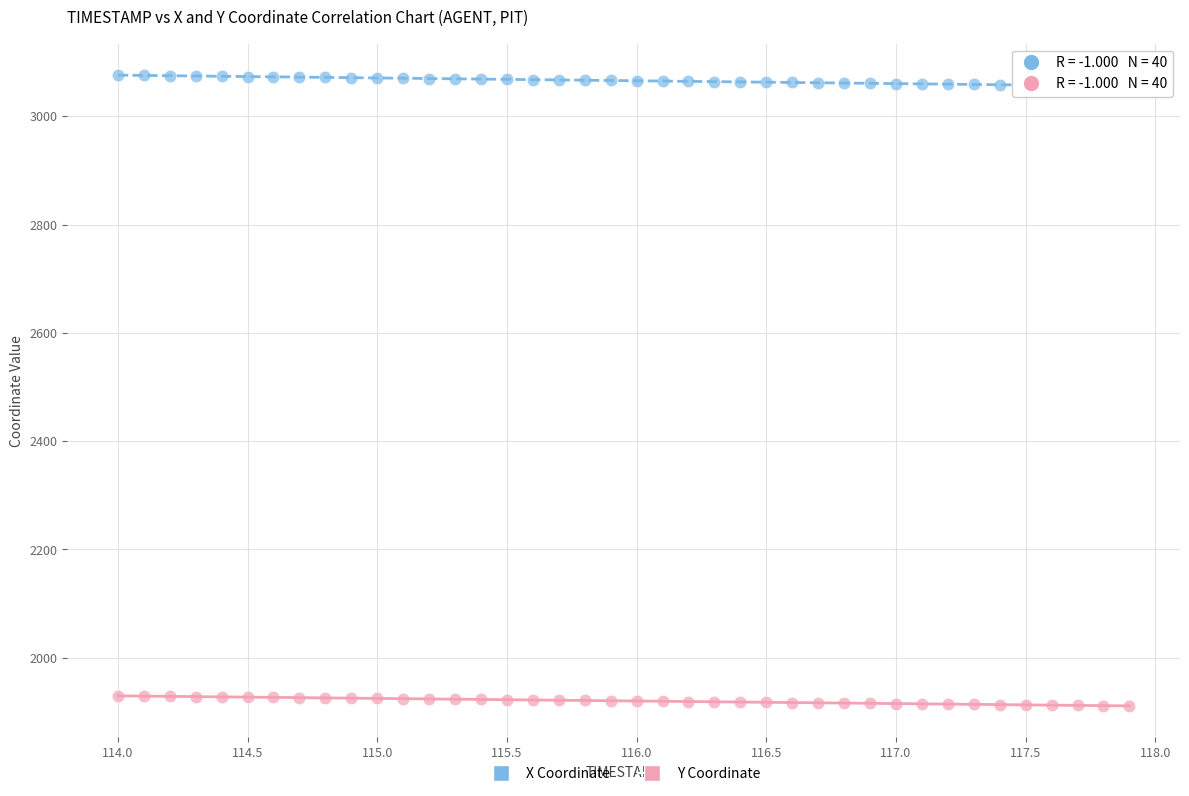

Across all data points, what is the range of Y values (max minus min)?

1165.1